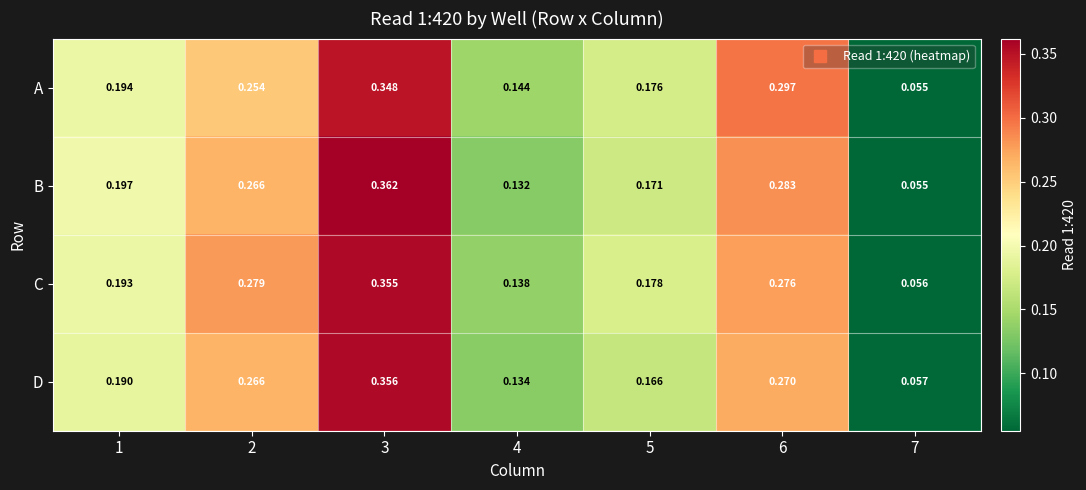

At 5, list the series in order from largest to smallest.

C, A, B, D